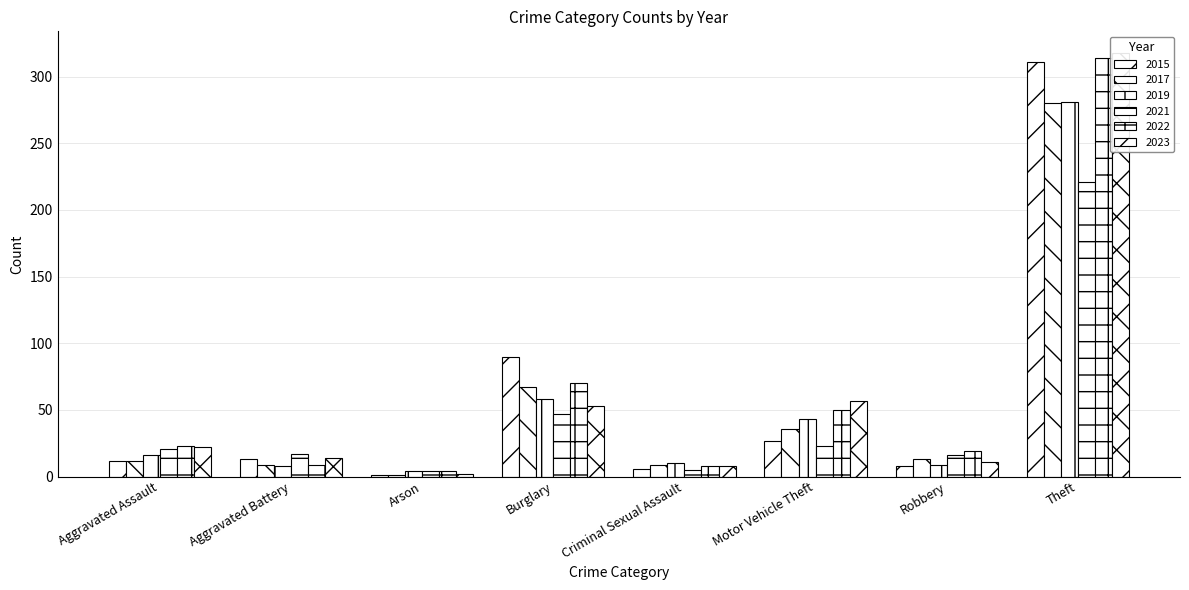

What are all the series names shown in the legend?

2015, 2017, 2019, 2021, 2022, 2023